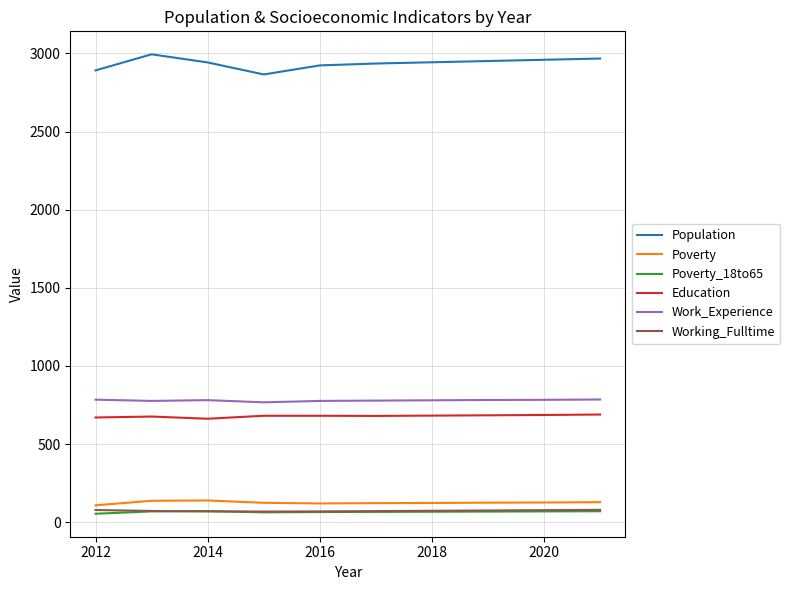

What is the highest value of the Population series?

2994